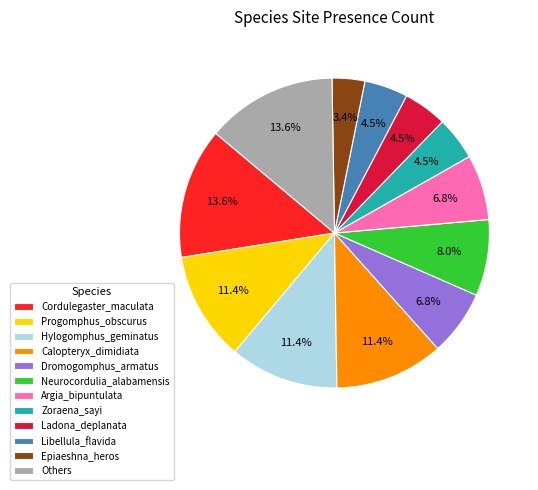

Which category has the smallest portion of the pie?

Epiaeshna_heros